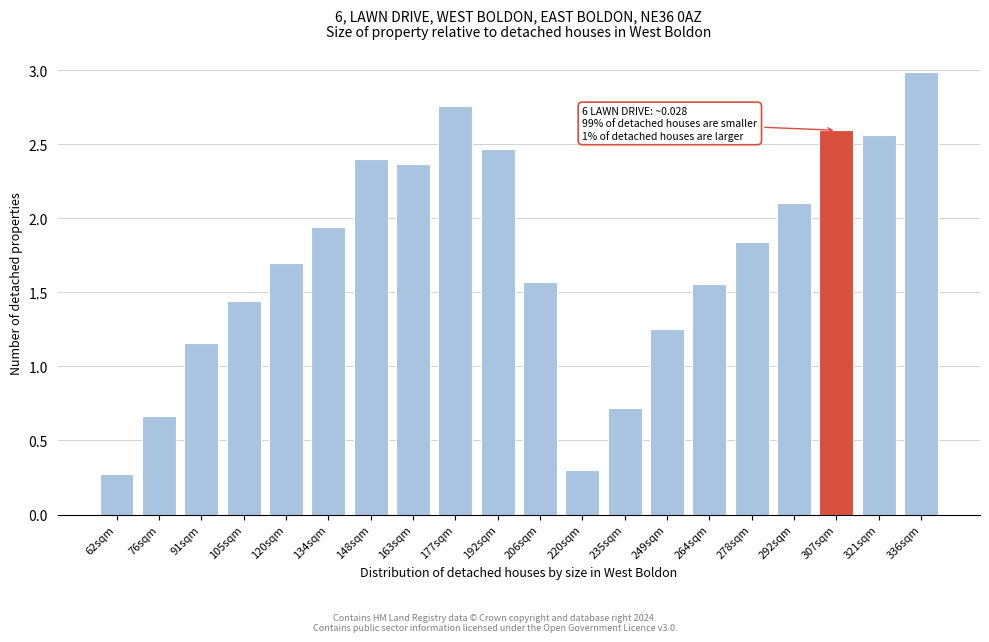

What is the change in value from 220sqm to 292sqm?

+1.8